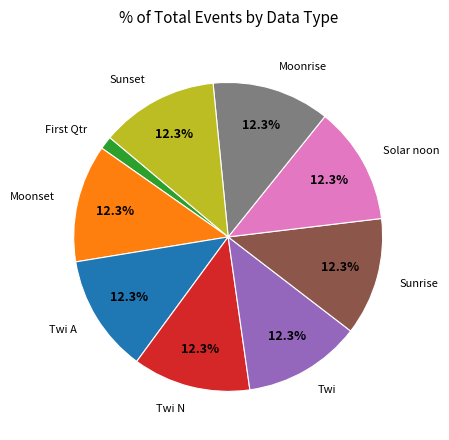

How many segments does this pie chart have?

9